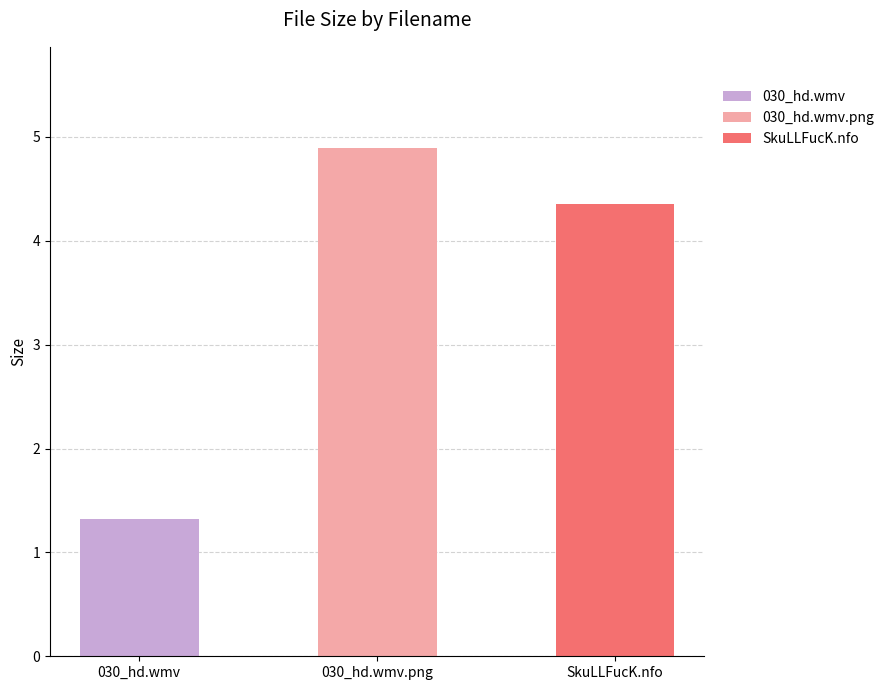

How many bars are there in total?

3